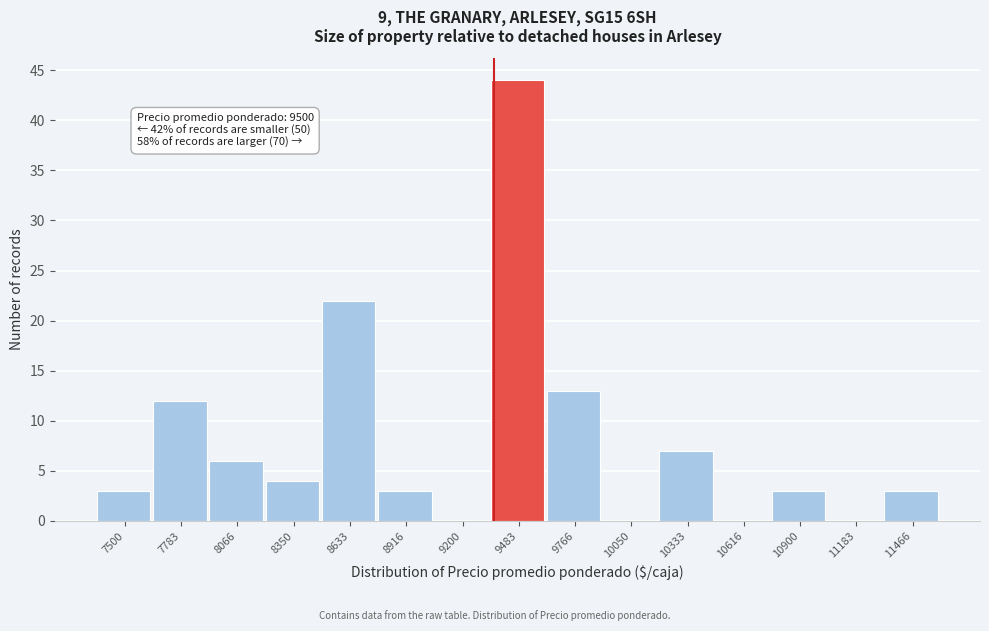

Reading left to right, what are all the values shown in this chart?

7500=3	7783=12	8066=6	8350=4	8633=22	8916=3	9200=0	9483=44	9766=13	10050=0	10333=7	10616=0	10900=3	11183=0	11466=3